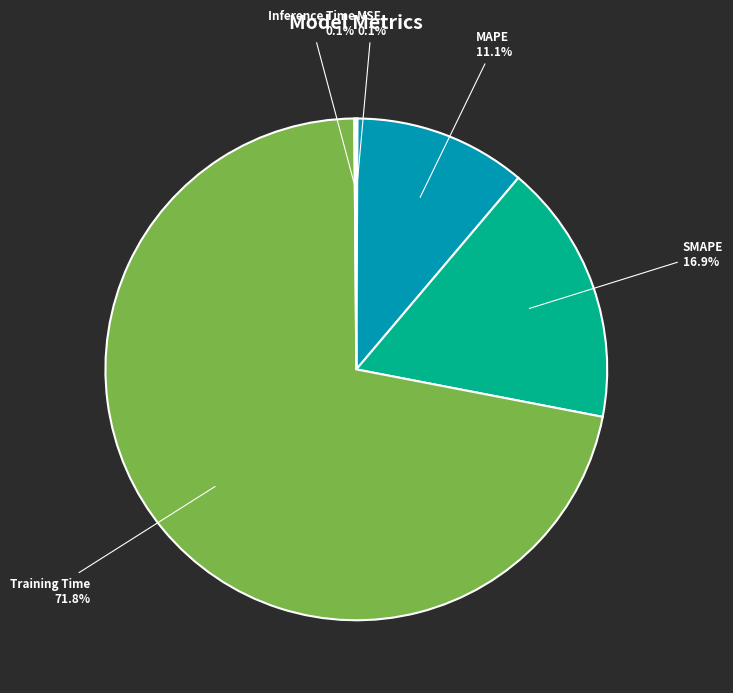

Which category has the biggest portion of the pie?

Training Time